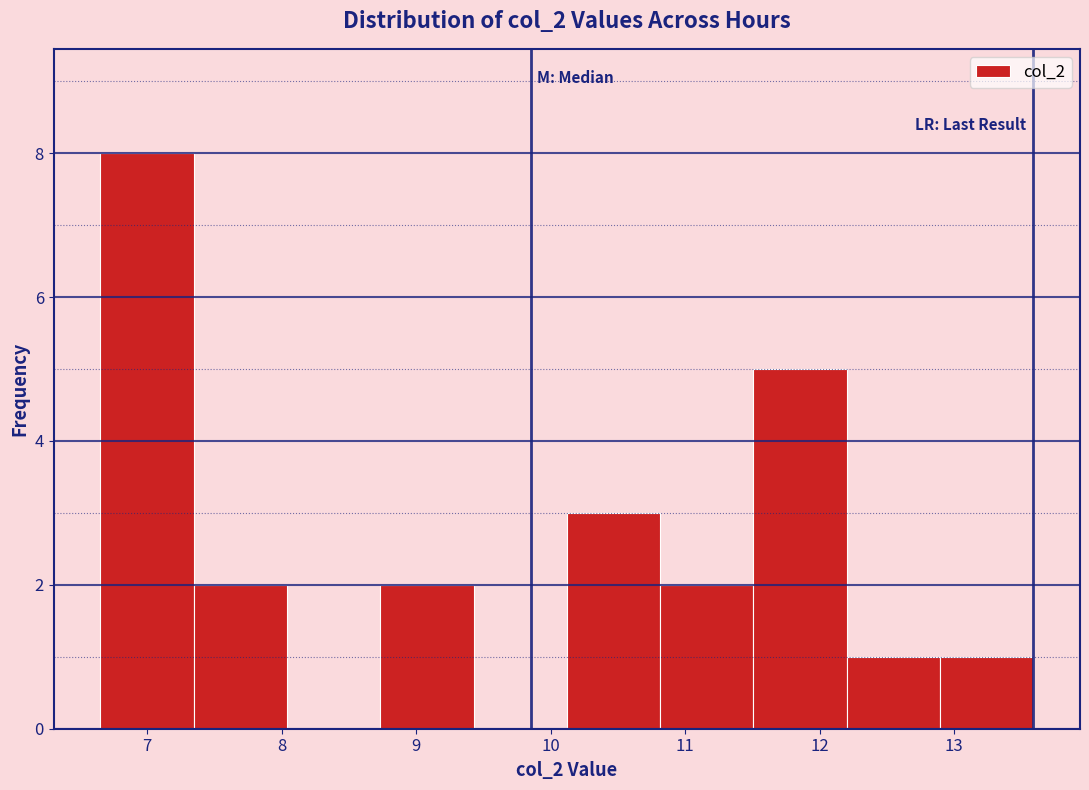

Which range on the x-axis has the tallest bar?

6.7 to 7.3